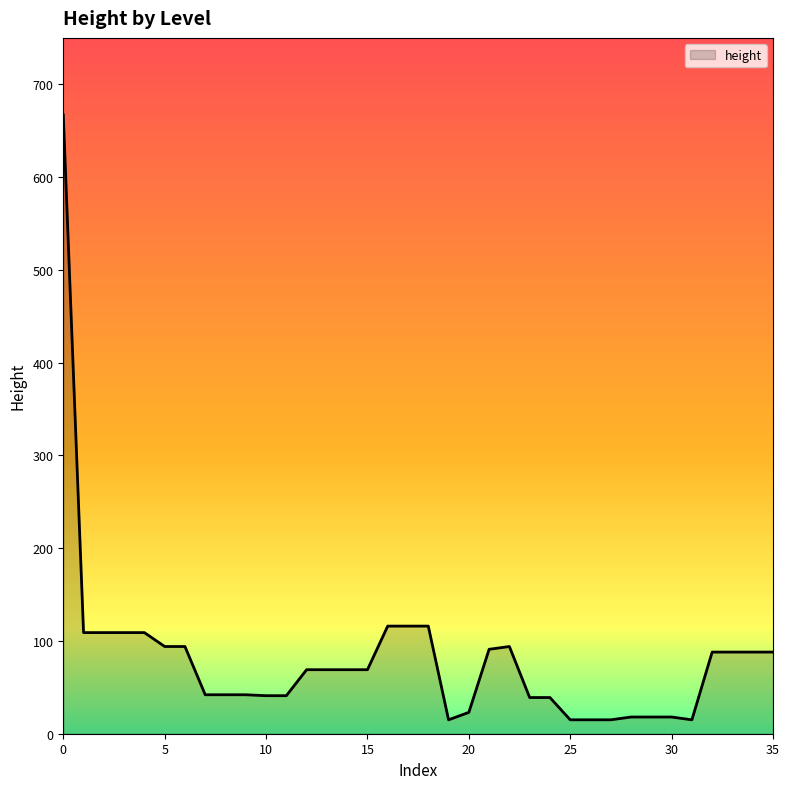

How many lines are shown in the chart?

1